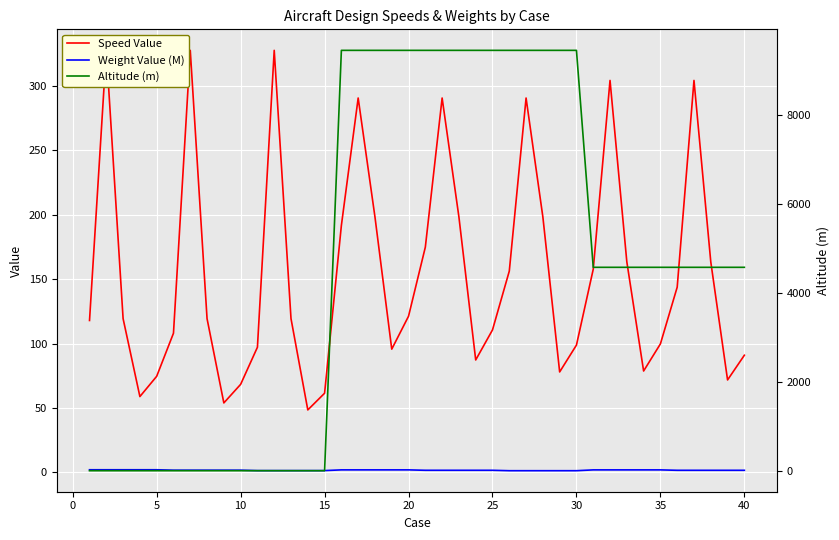

What is the maximum value for Weight Value (M)?

2.0